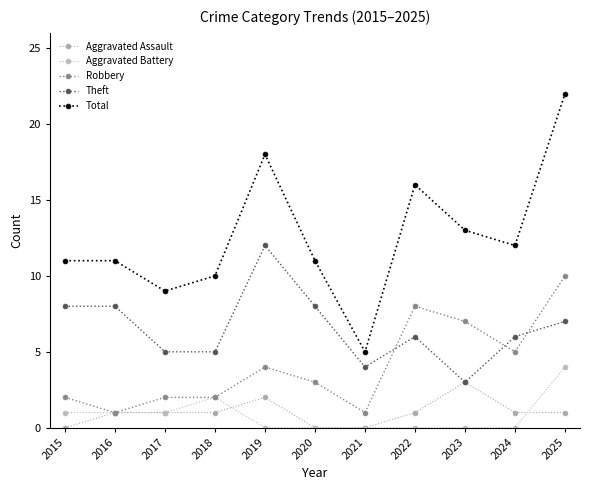

What are all the series names shown in the legend?

Aggravated Assault, Aggravated Battery, Robbery, Theft, Total